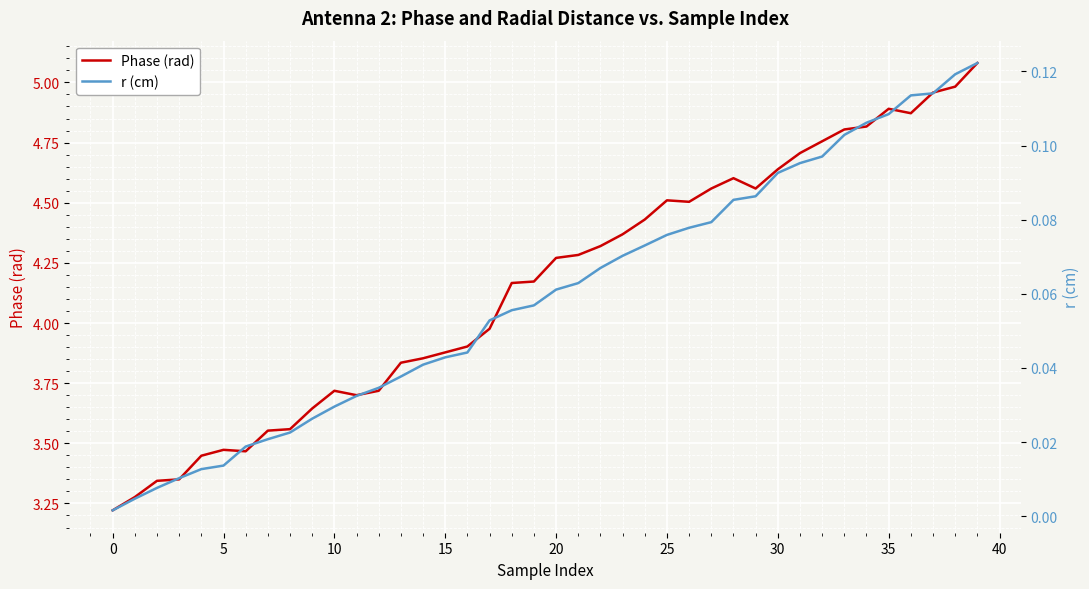

Between 21 and 33, which series saw the biggest shift?

Phase (rad)